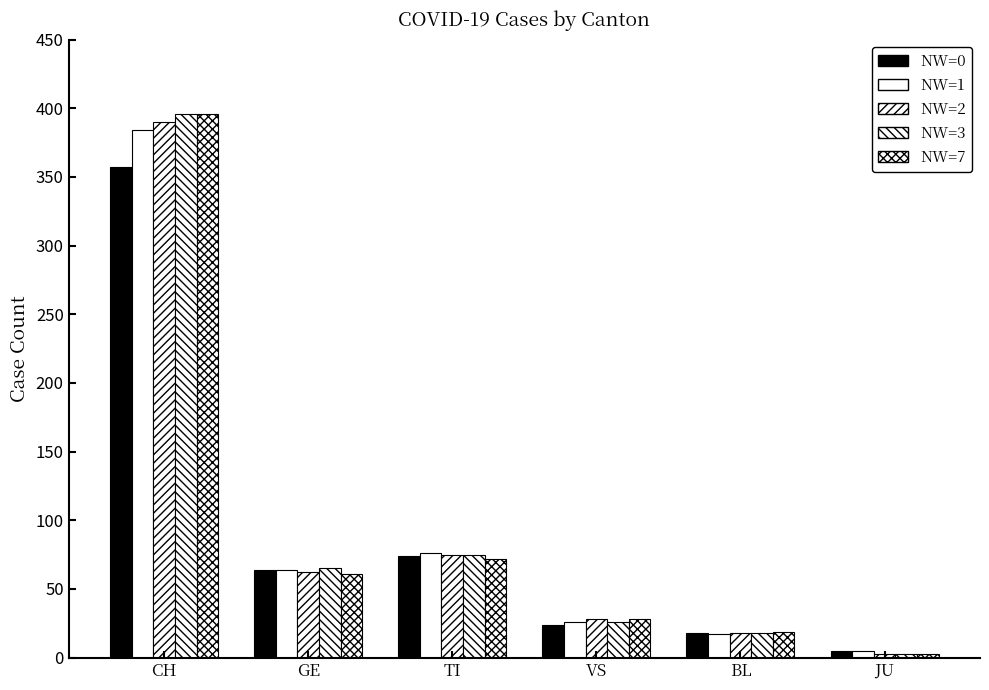

The value of NW=7 at BL is 8. True or false?

False